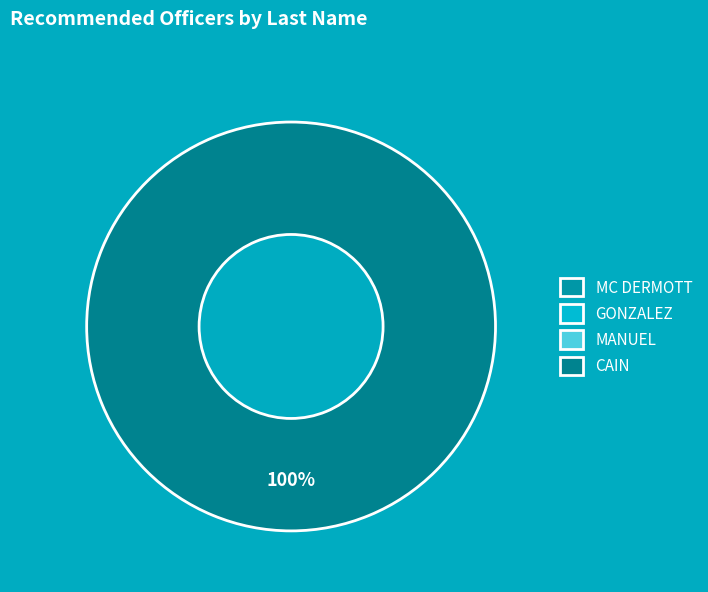

Is it true that GONZALEZ is 0% of the pie?

True